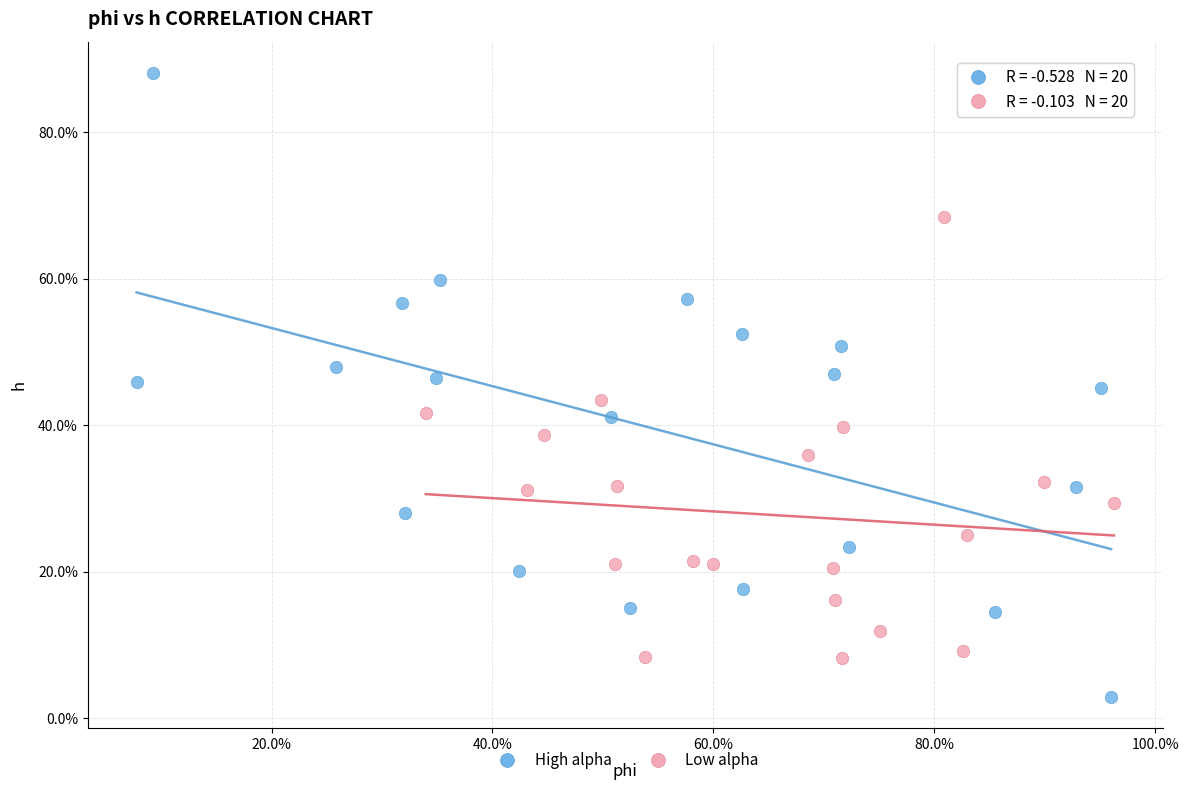

Which series has the widest spread of Y values?

High alpha